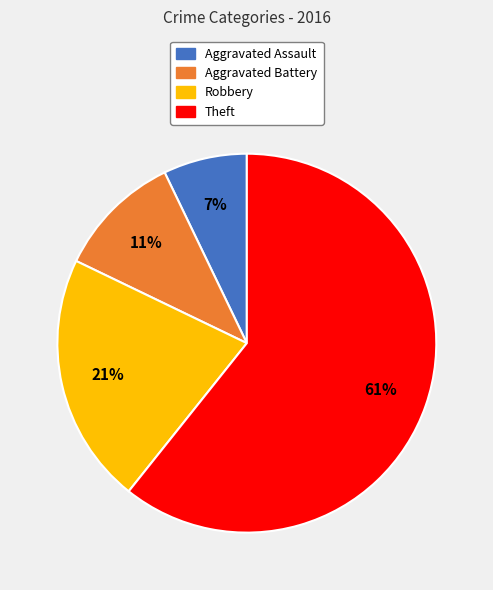

To the nearest percent, what percentage of the pie is Aggravated Assault?

7%